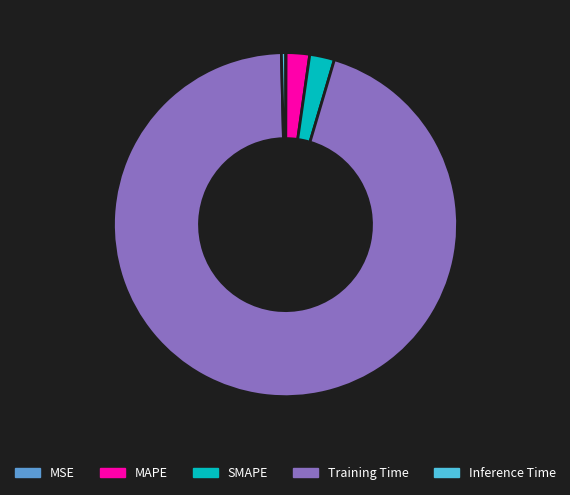

The Training Time slice represents 95% of the pie. True or false?

True